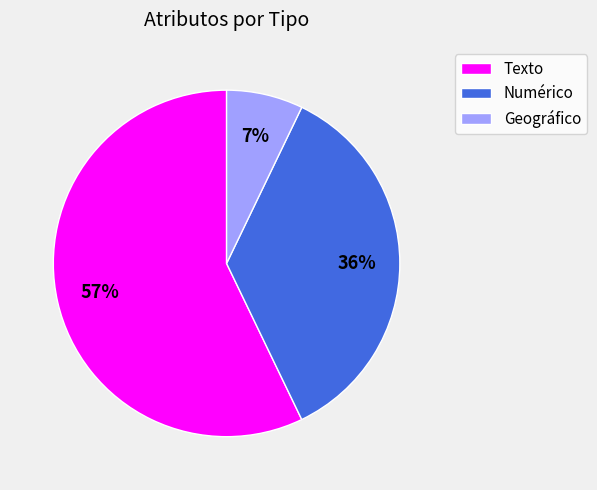

Is it true that Texto is 41% of the pie?

False